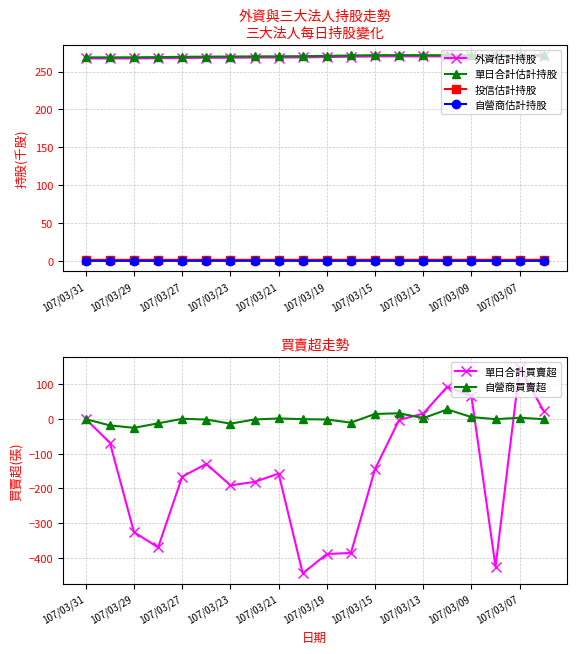

What is the maximum value for 單日合計估計持股?

271.8